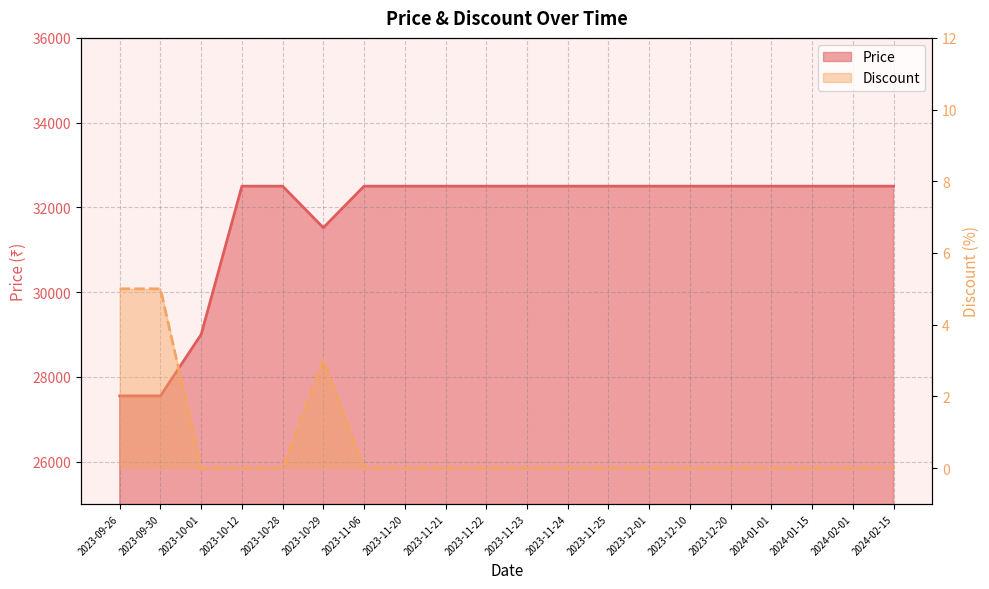

At which category is the sum across all series the highest?

2023-10-12